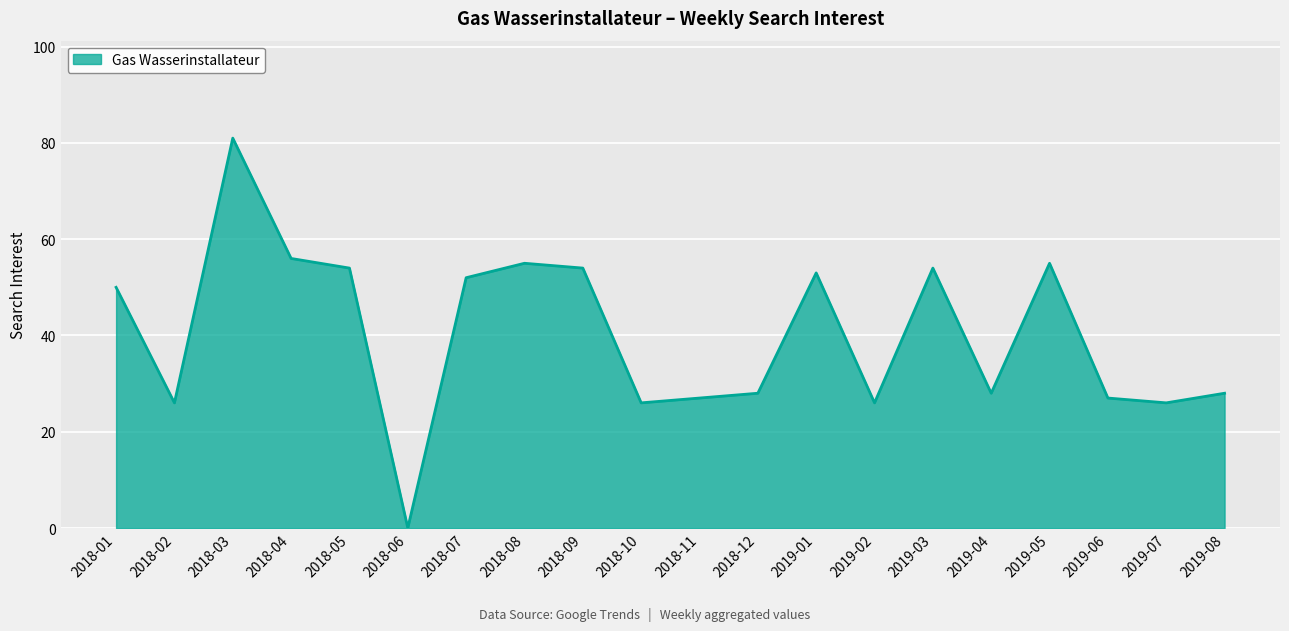

How many series are shown in this chart?

1